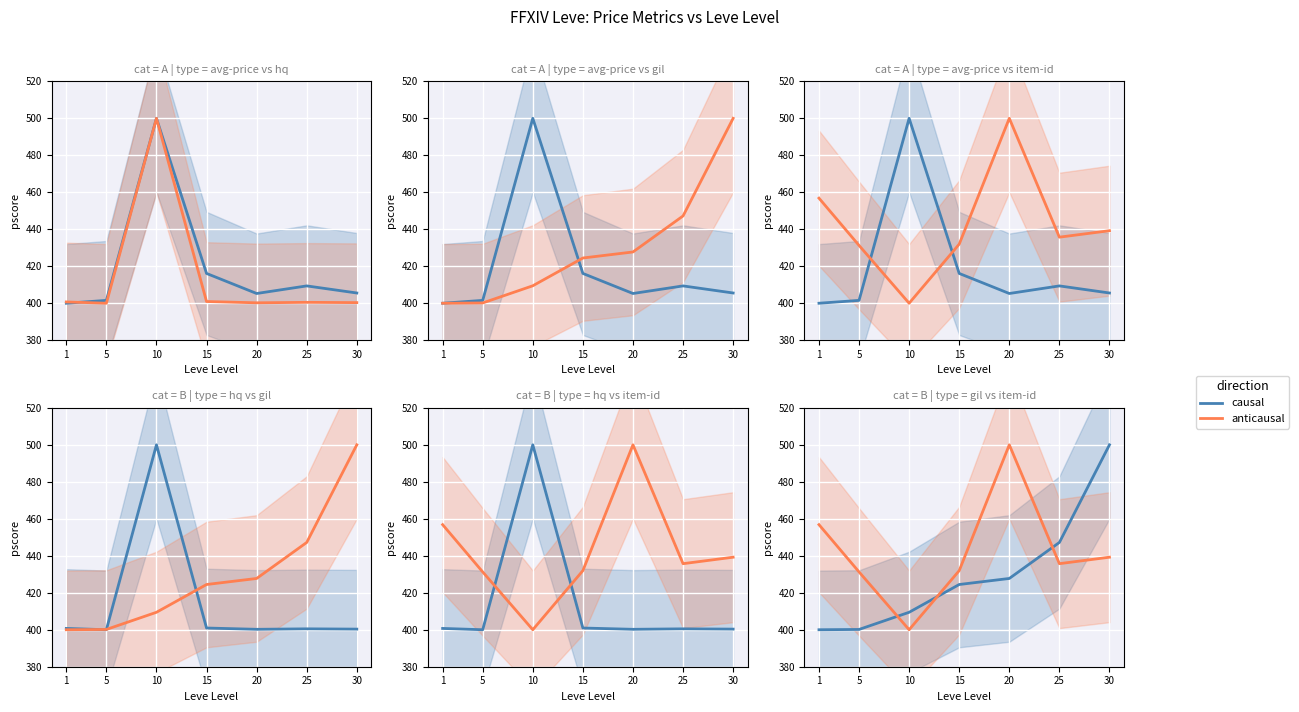

What is the greatest value displayed?

500.0